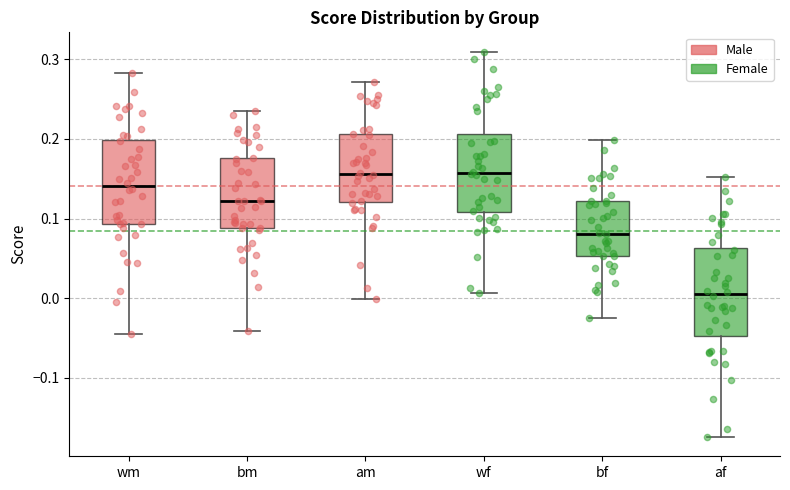

Where does the median line of the box for am sit on the y-axis? The values are not printed on the chart, so give them approximately, as read against the axis.

0.16